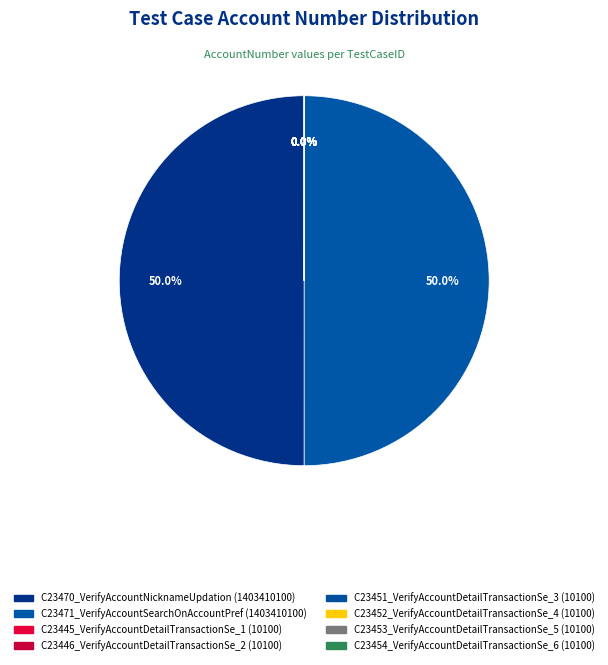

Is there a majority slice in this chart?

No